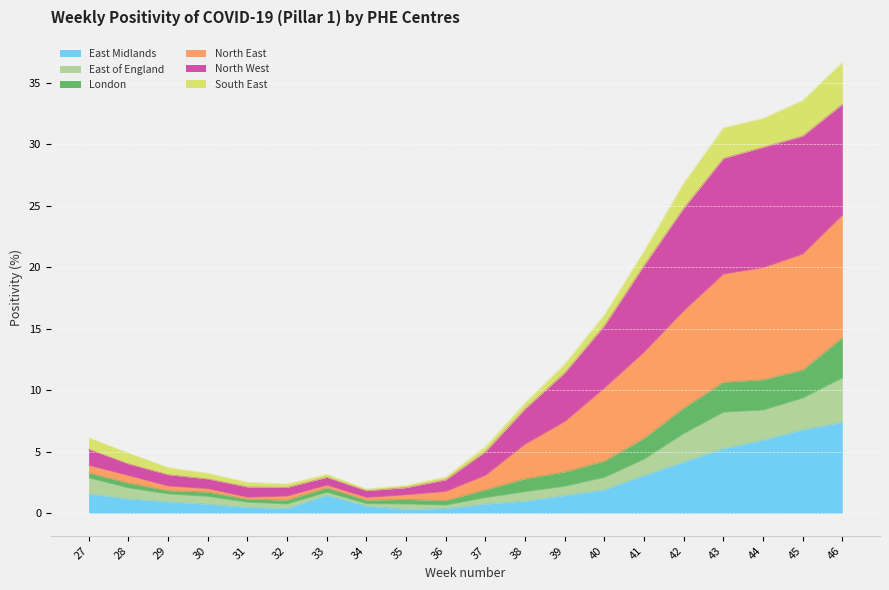

What is the difference between the highest and lowest values at 39?

10.7